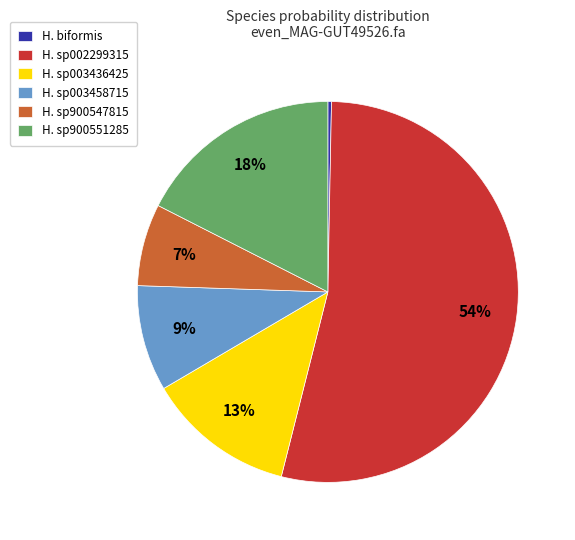

Rank the categories by value from lowest to highest.

H. biformis, H. sp900547815, H. sp003458715, H. sp003436425, H. sp900551285, H. sp002299315